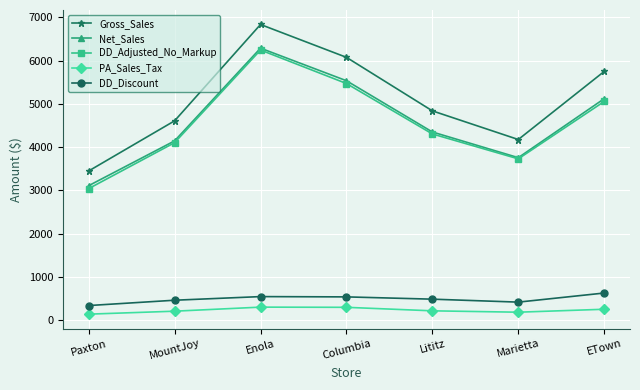

What is the difference between the PA_Sales_Tax values at Marietta and MountJoy?

23.2